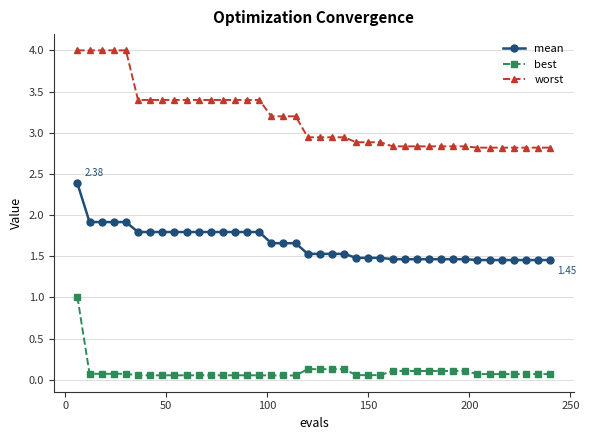

Which series has the largest total across all categories?

worst